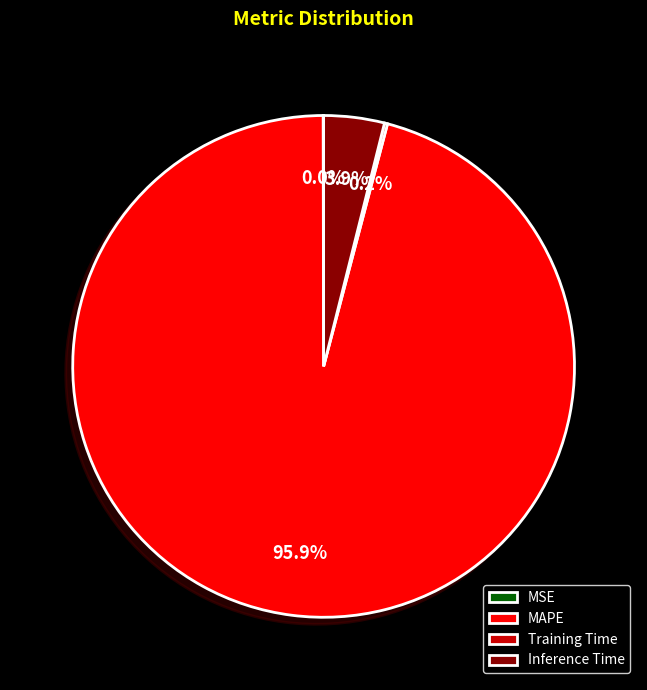

What portion of the pie excludes Inference Time?

96.1%